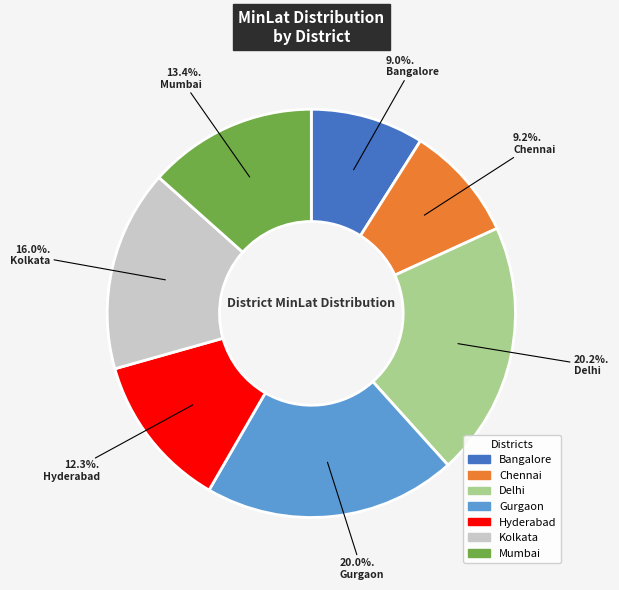

Combined, what portion of the pie is Hyderabad and Chennai?

21.5%